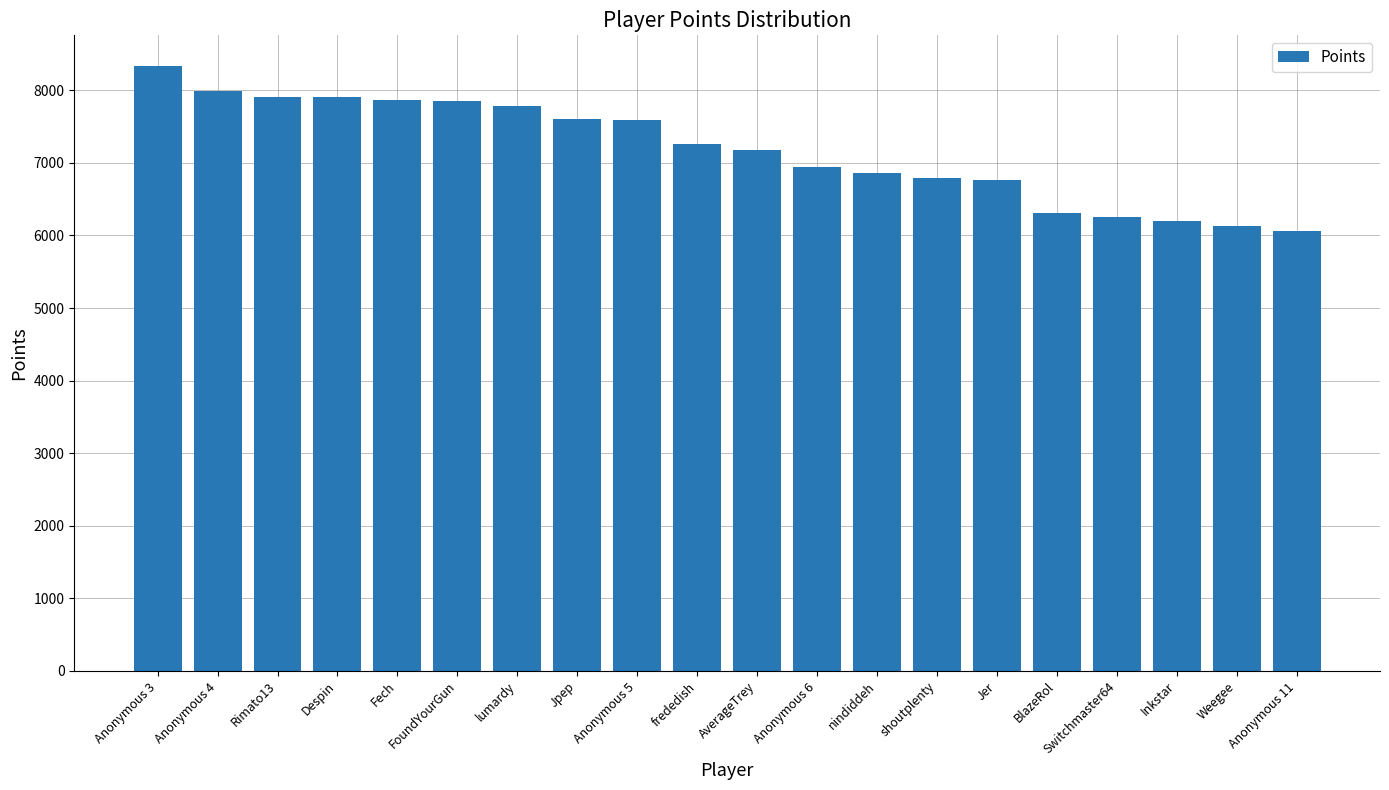

What is the approximate value at Switchmaster64, to the nearest 50?

6250